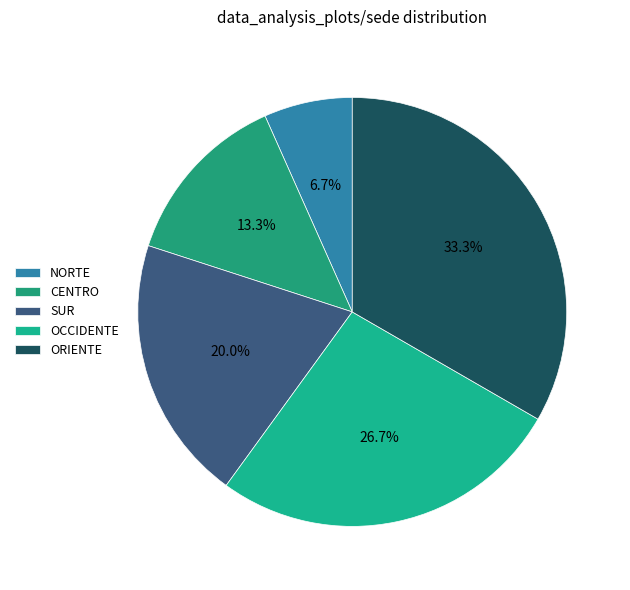

Which category has the biggest portion of the pie?

ORIENTE